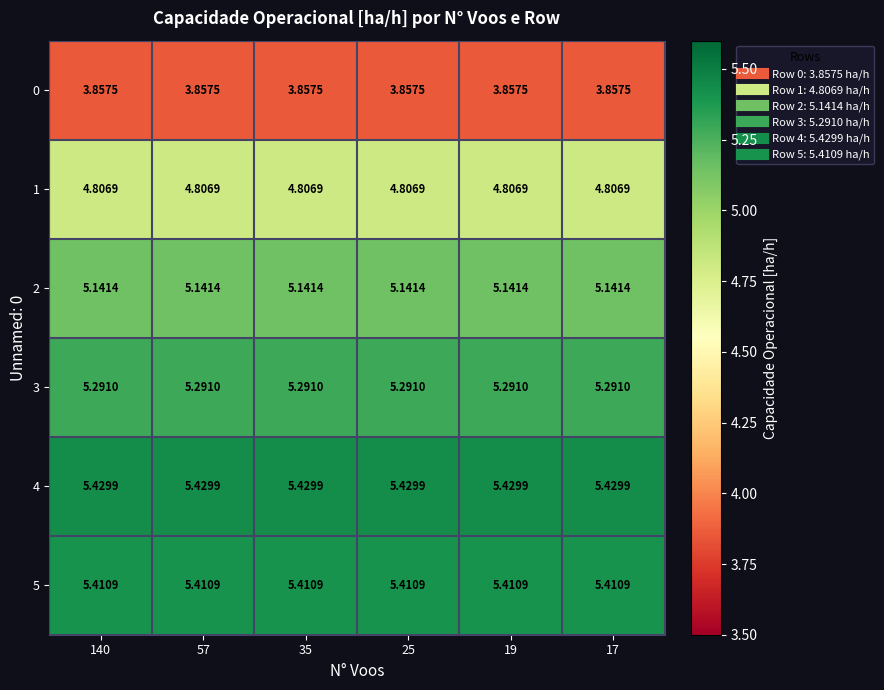

Is the value of 2 at 19 greater than the value of 5 at 140?

No